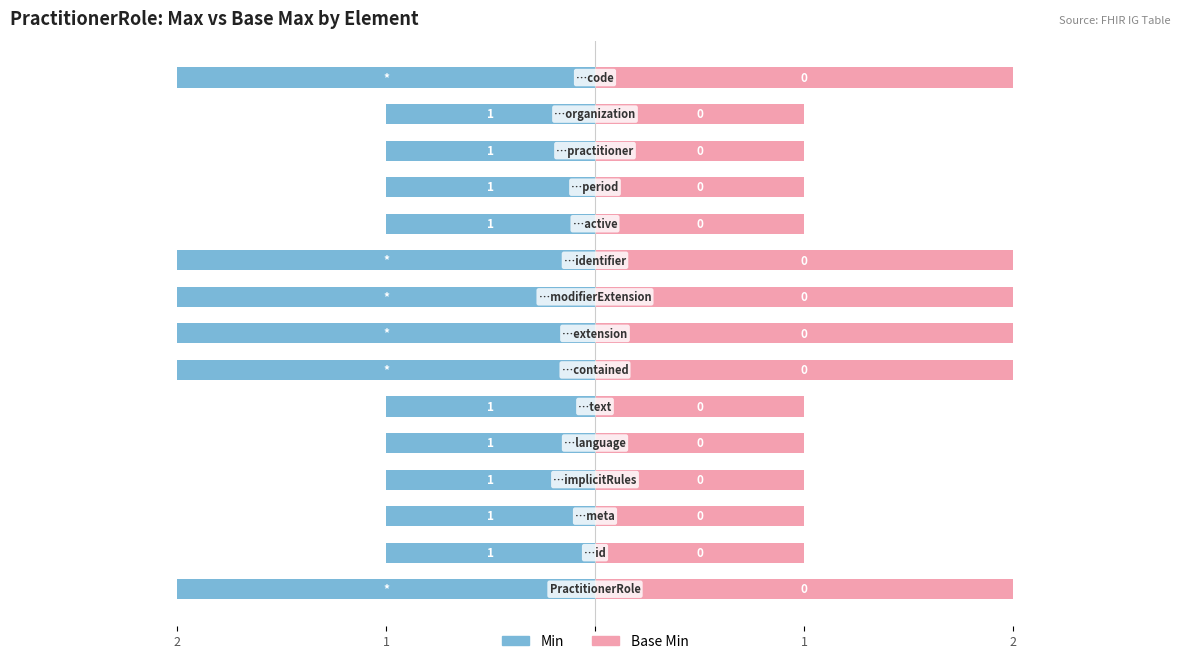

Count the number of data series in this chart.

2